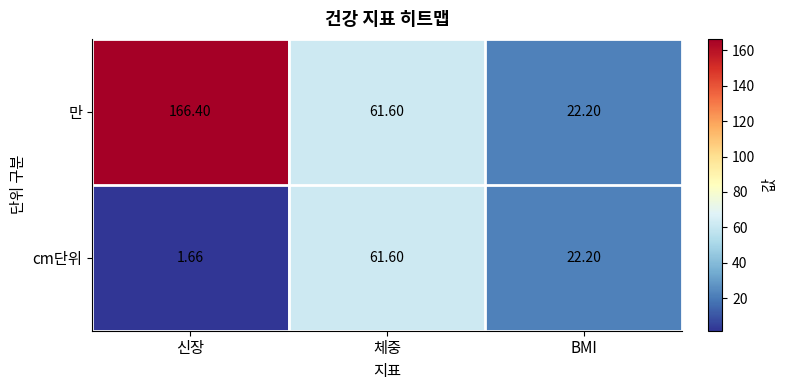

What is the greatest value displayed?

166.4